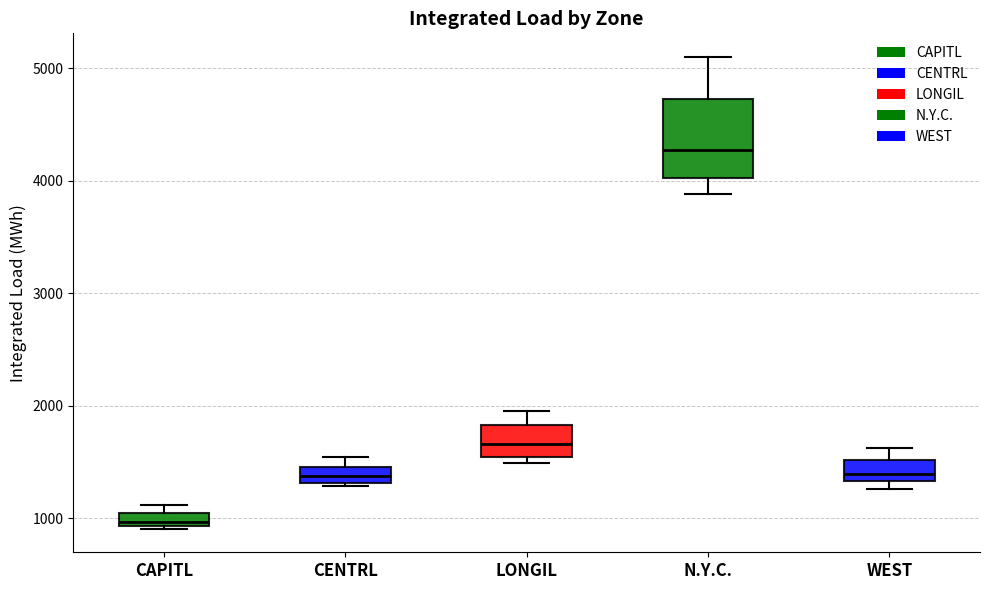

Which box is the tallest, from its lower edge to its upper edge?

N.Y.C.